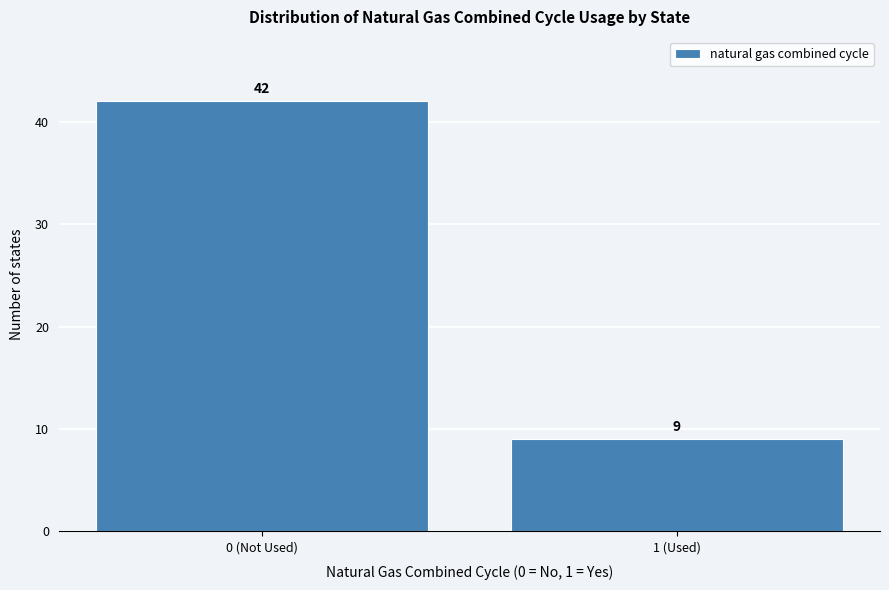

Reading right to left, what are all the values shown in this chart?

9	42